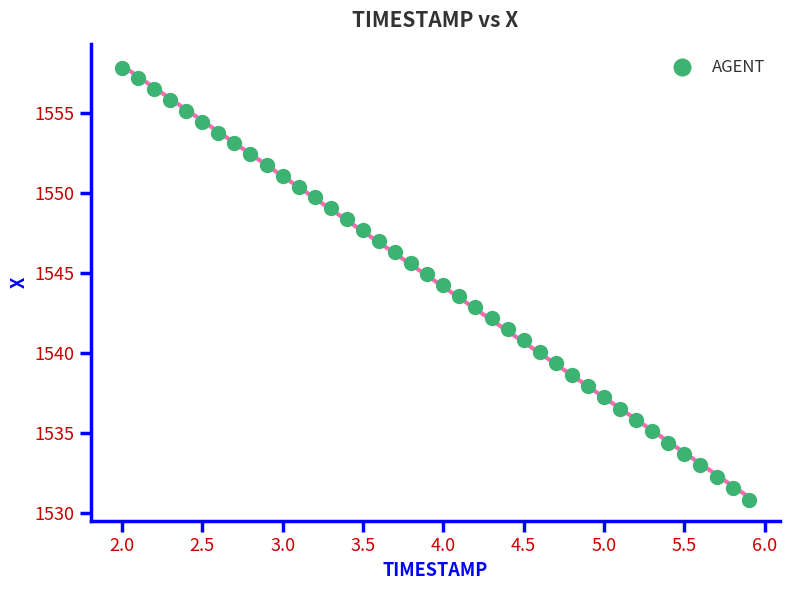

What is the range of X values (max minus min)?

3.9